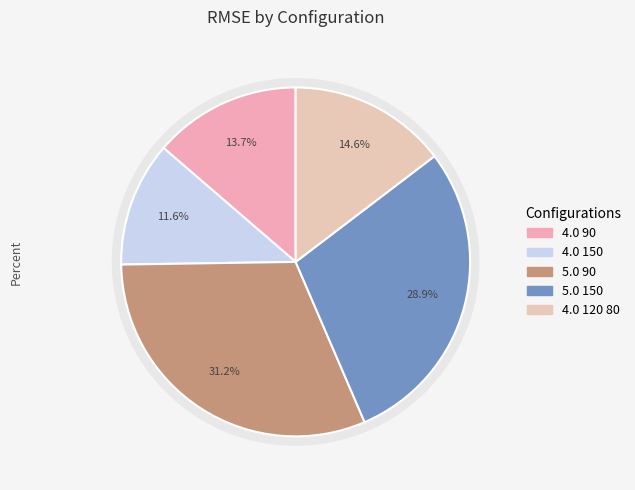

Which slice is the largest?

5.0 90